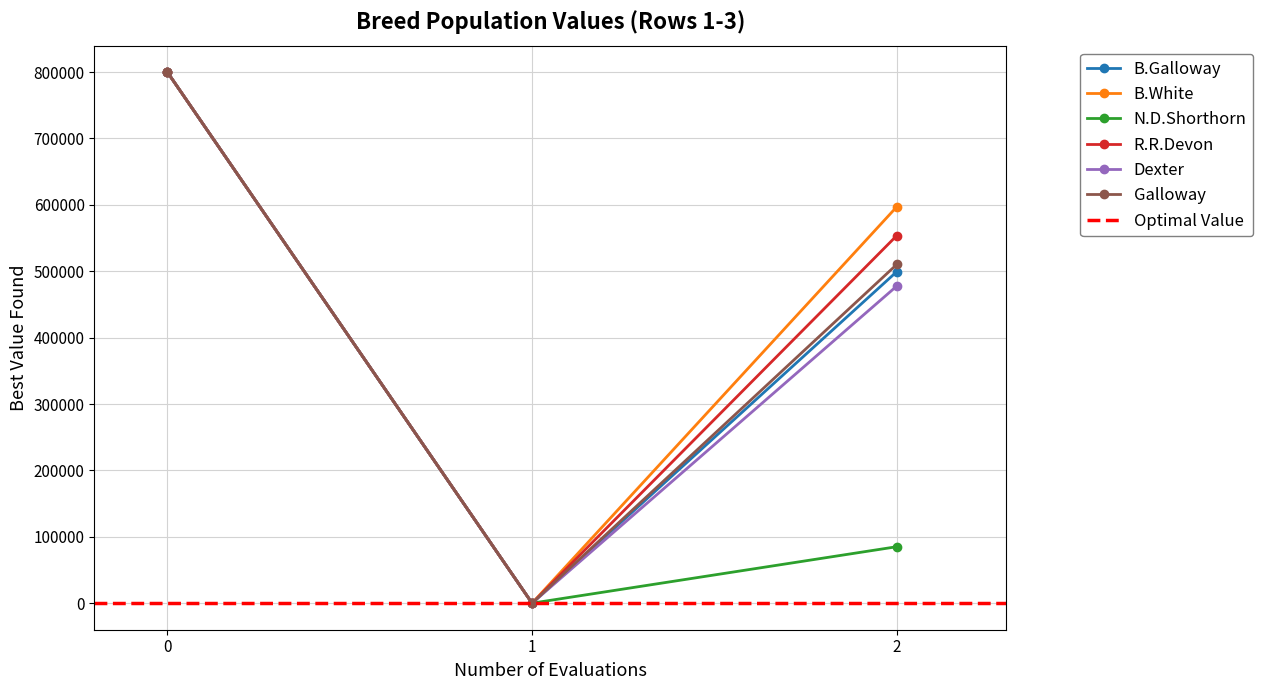

What is the sum of the N.D.Shorthorn values at 2 and 1?

85053.3